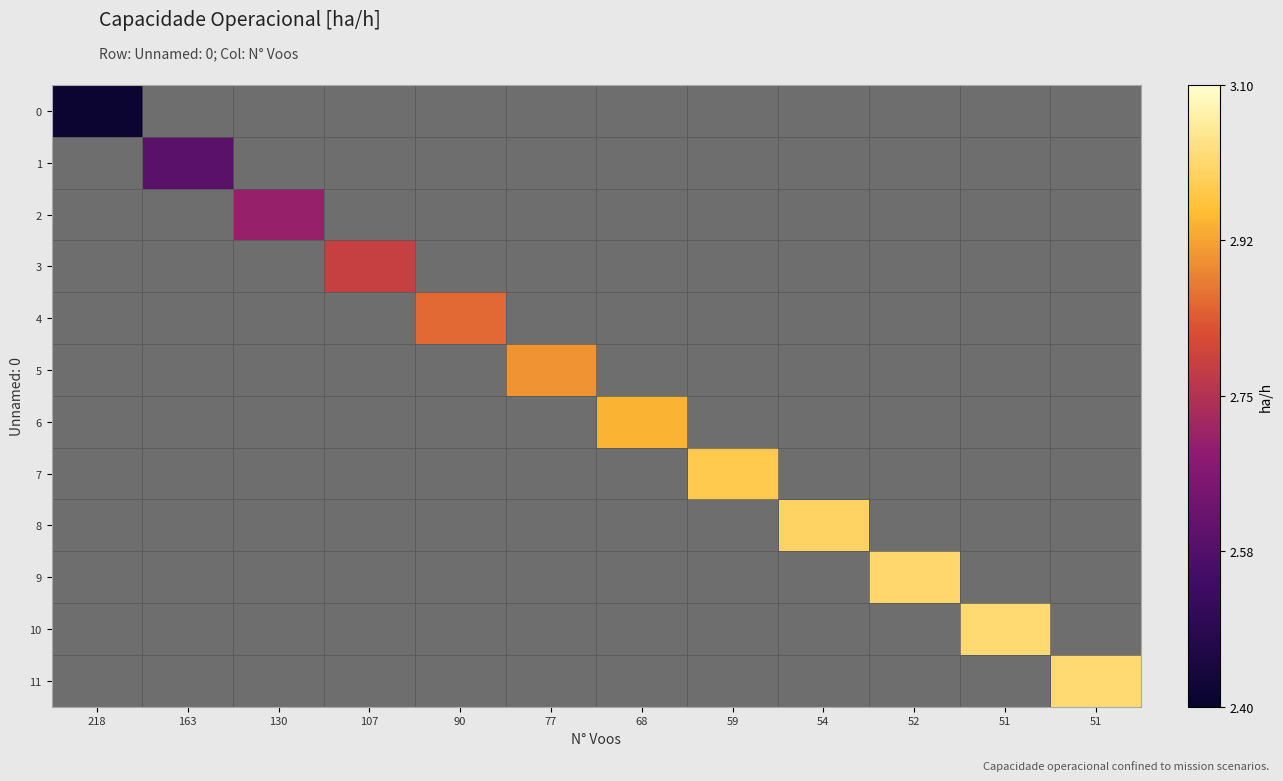

What is the smallest value displayed?

2.4